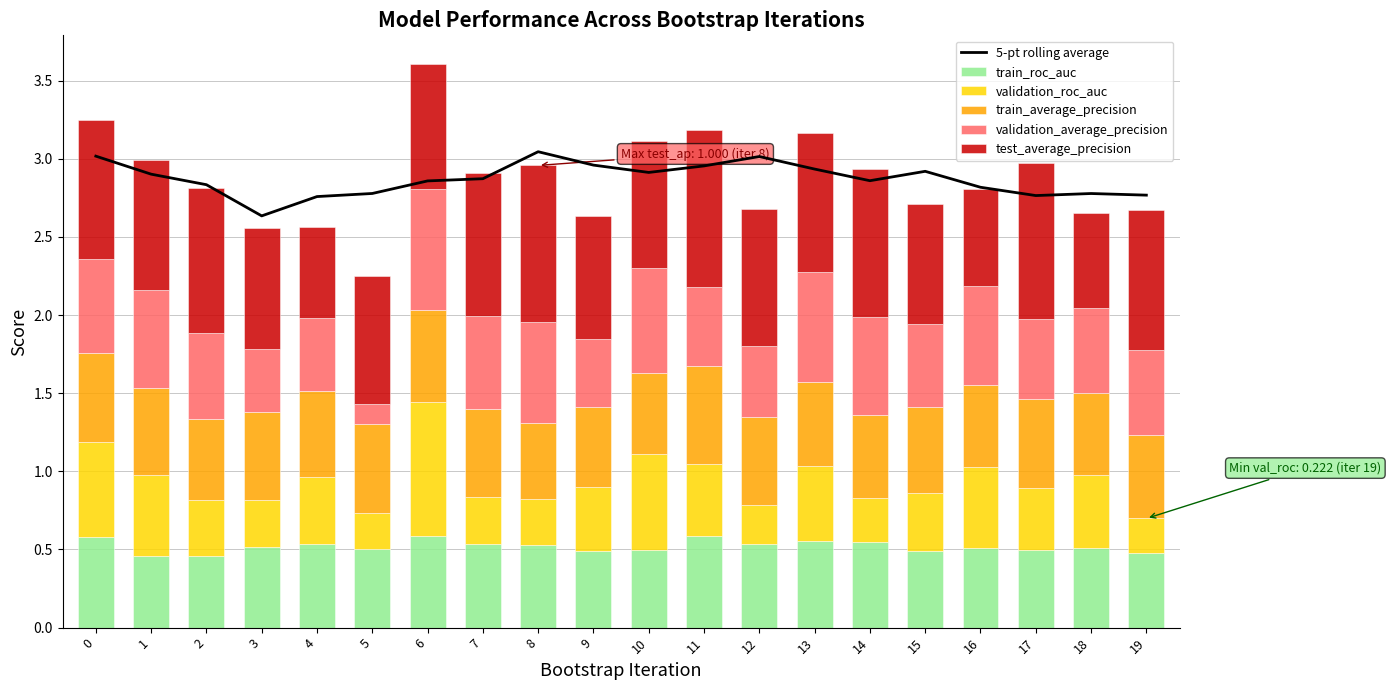

What are all the series names shown in the legend?

5-pt rolling average, train_roc_auc, validation_roc_auc, train_average_precision, validation_average_precision, test_average_precision